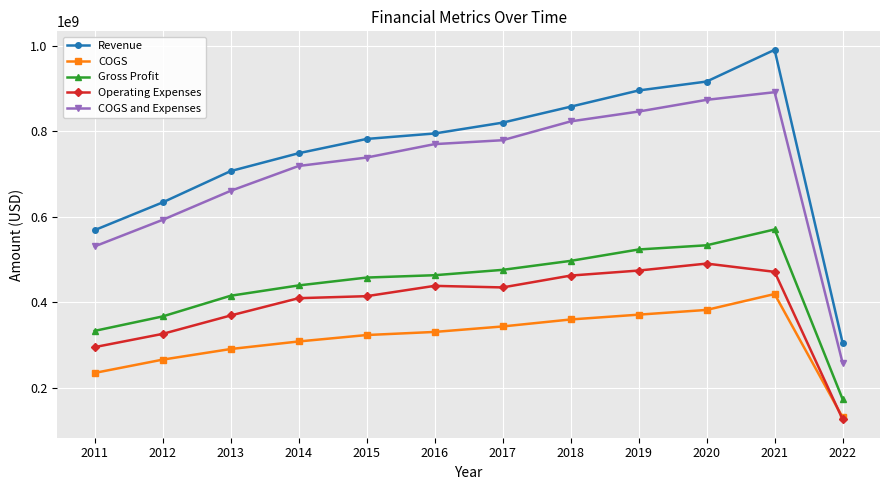

Is it true that COGS and Expenses equals 277868670 at 2017?

False